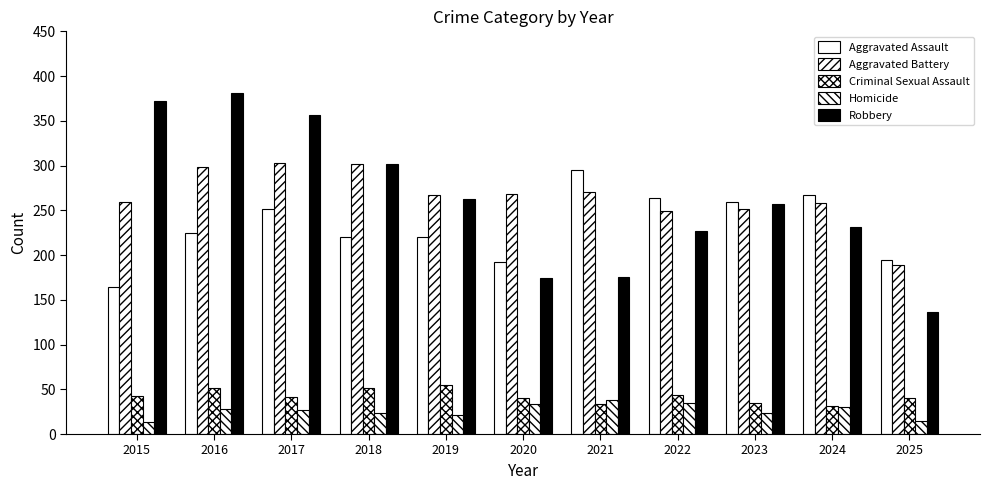

What is the difference between the highest and lowest values at 2023?

236